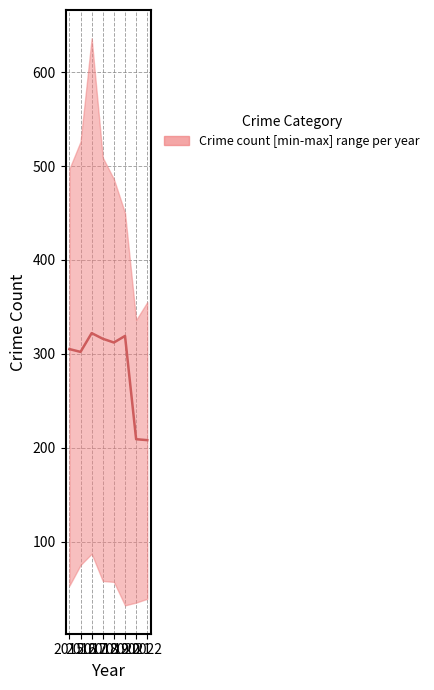

How many interior local peaks (higher than both neighbors) does the data have?

2